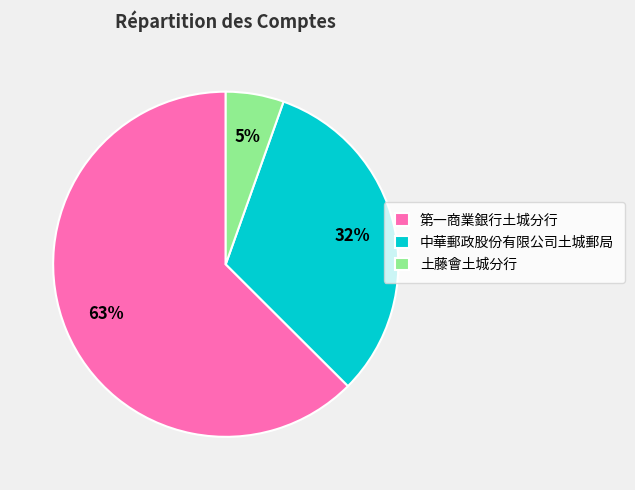

Count the number of slices in the pie.

3